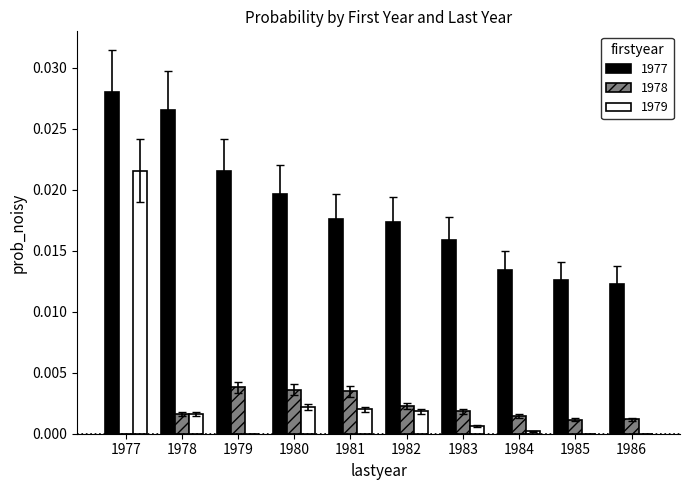

Which series has the largest total across all categories?

1977